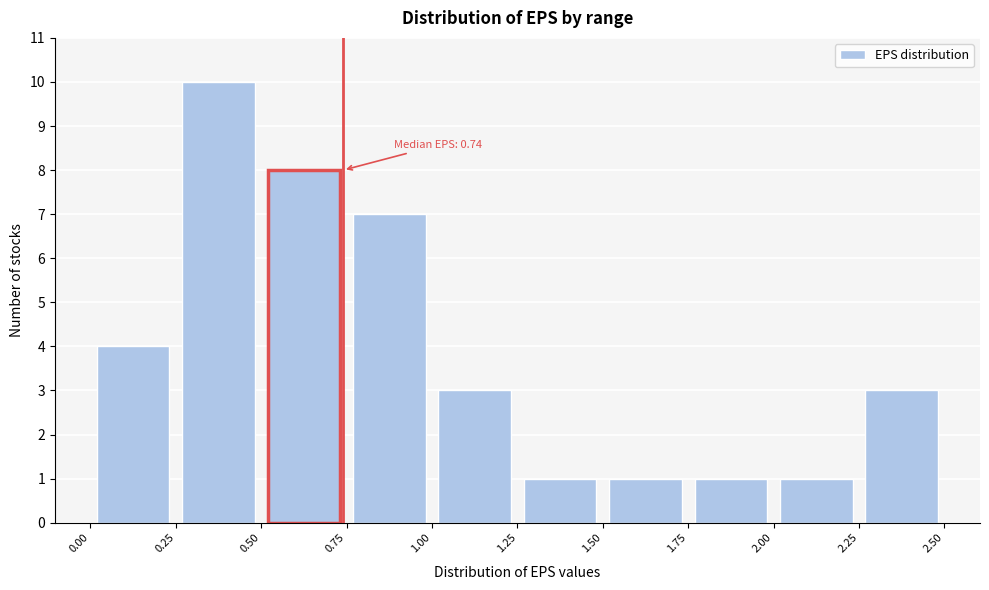

Over which range of the x-axis is the bar tallest?

0.25 to 0.50